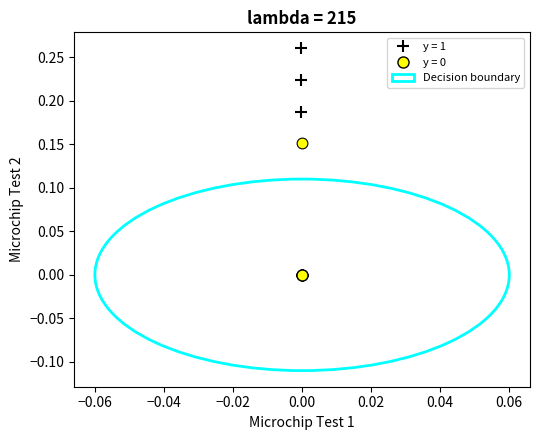

Which series has the widest spread of Y values?

y = 1